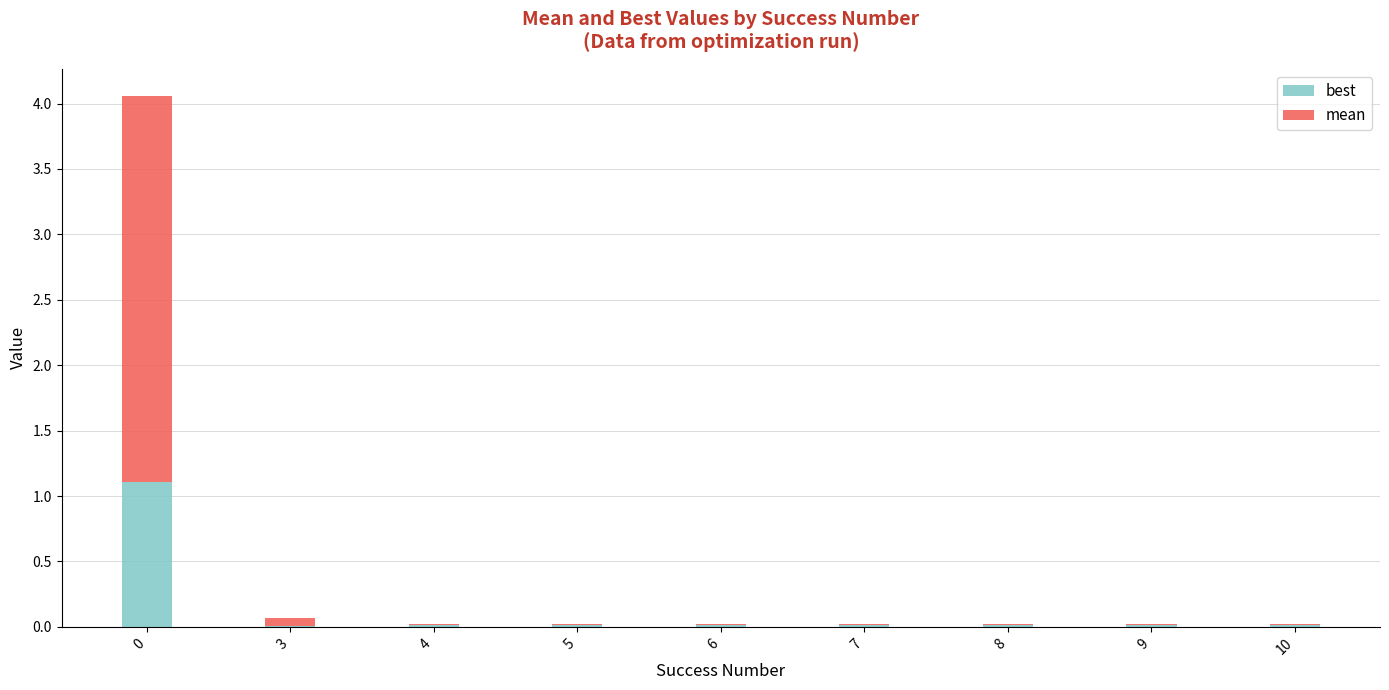

The best series shows 0.0 at 3. True or false?

True